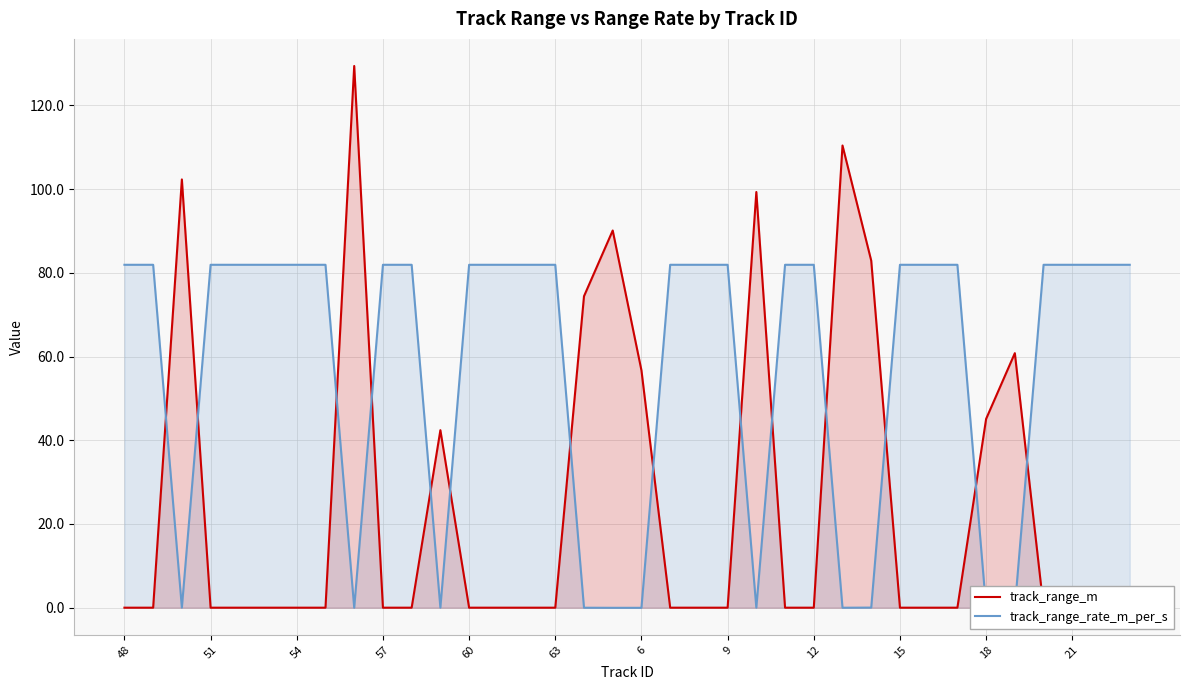

Which label corresponds to the smallest value in the chart?

17